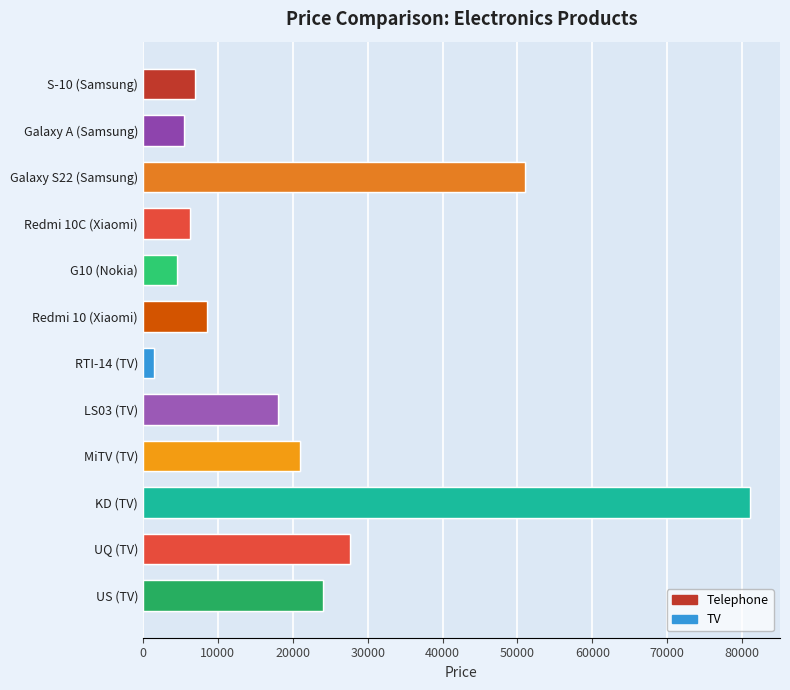

What position from the left is G10 (Nokia)?

5